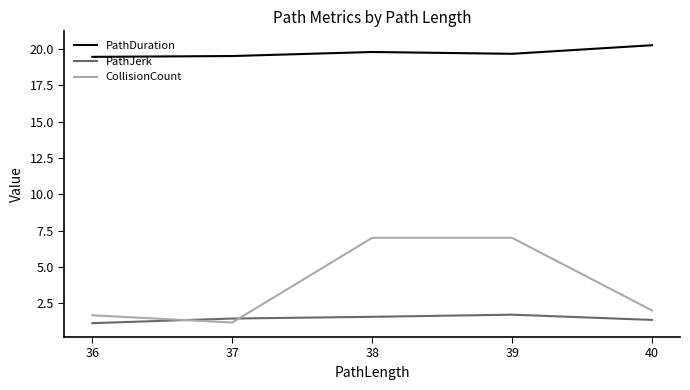

What is the greatest value displayed?

20.3